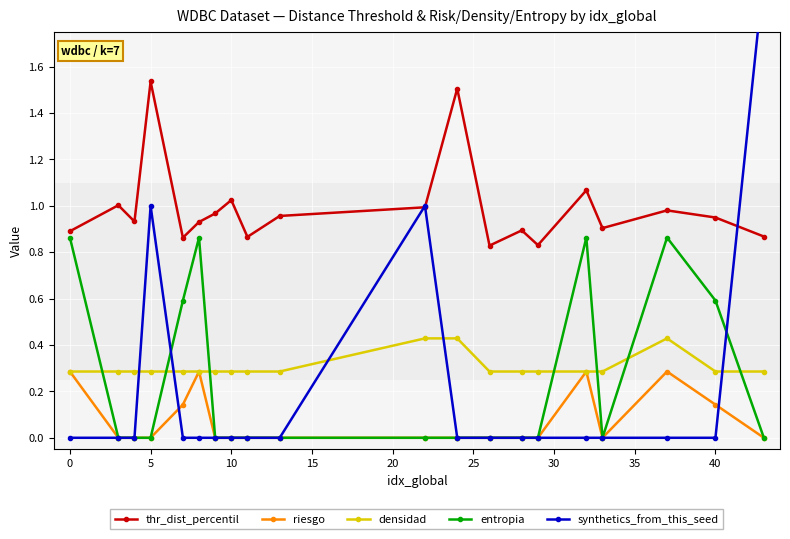

True or false: densidad has more than 0 points higher than both neighbors.

True